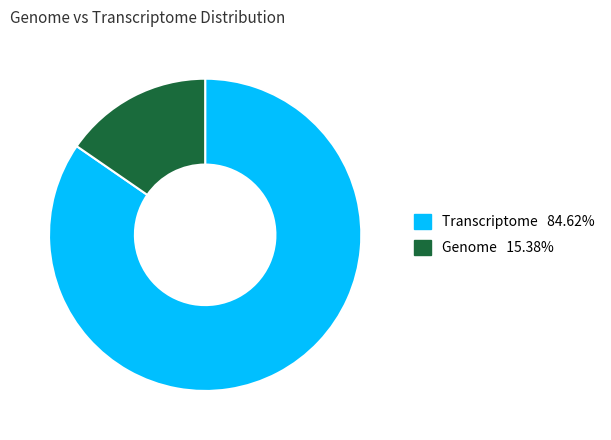

How many slices are in this pie chart?

2